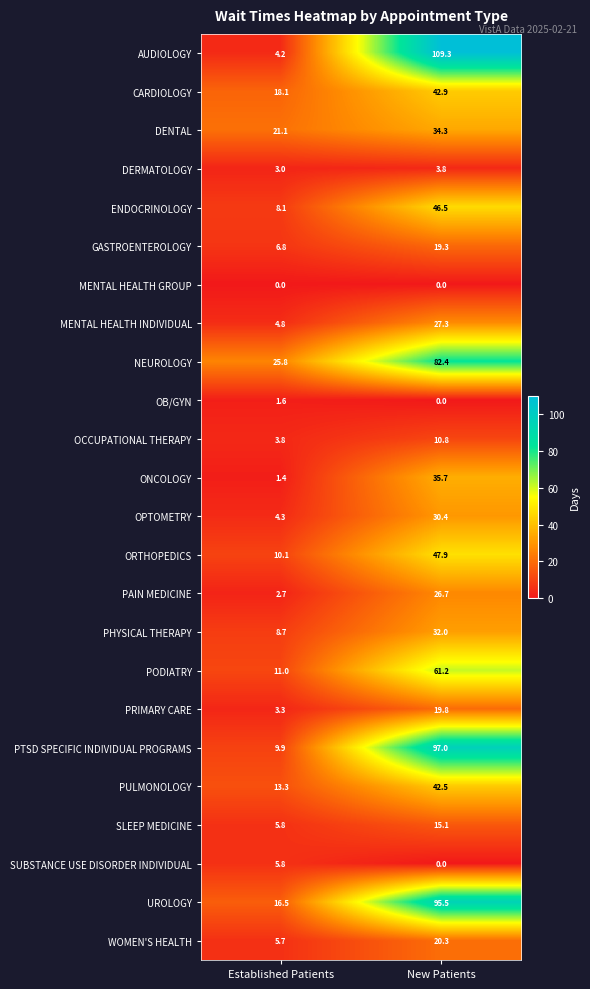

Rank the categories by GASTROENTEROLOGY value from highest to lowest.

New Patients, Established Patients